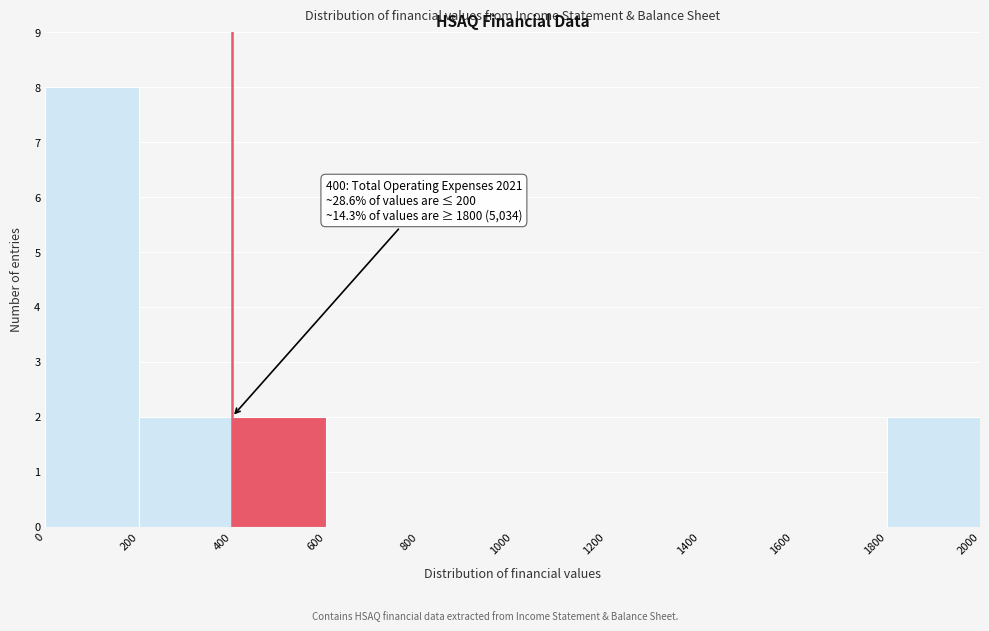

Which range on the x-axis has the tallest bar?

0 to 200